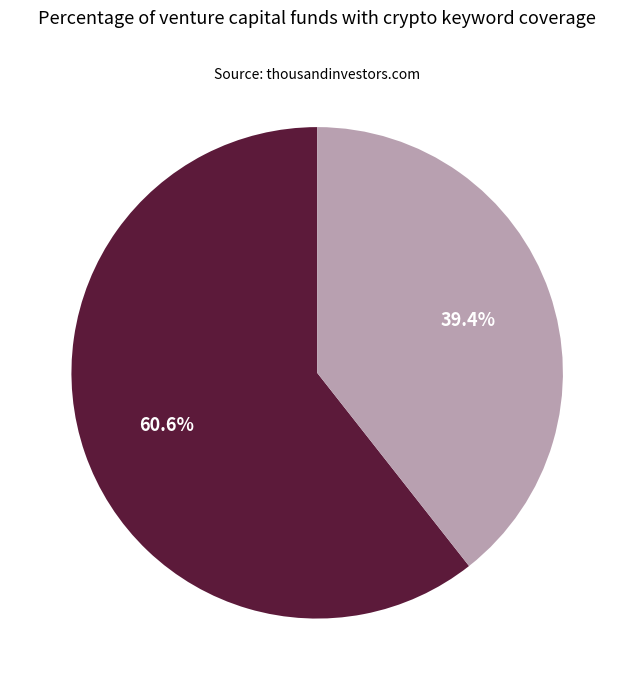

Does any single category account for the majority?

Yes